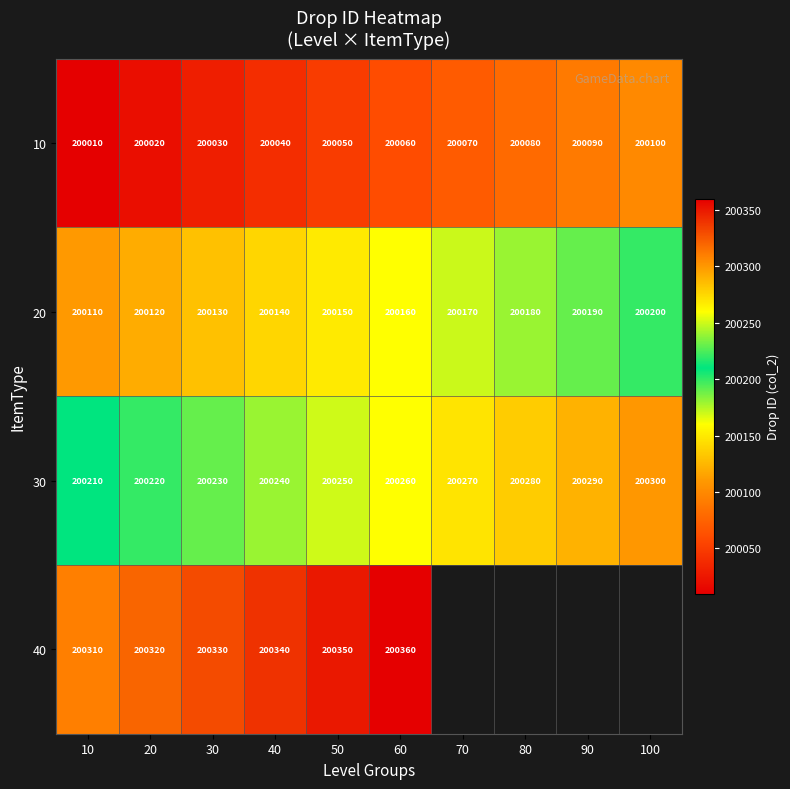

What is the sum of all 30 values?

2002550